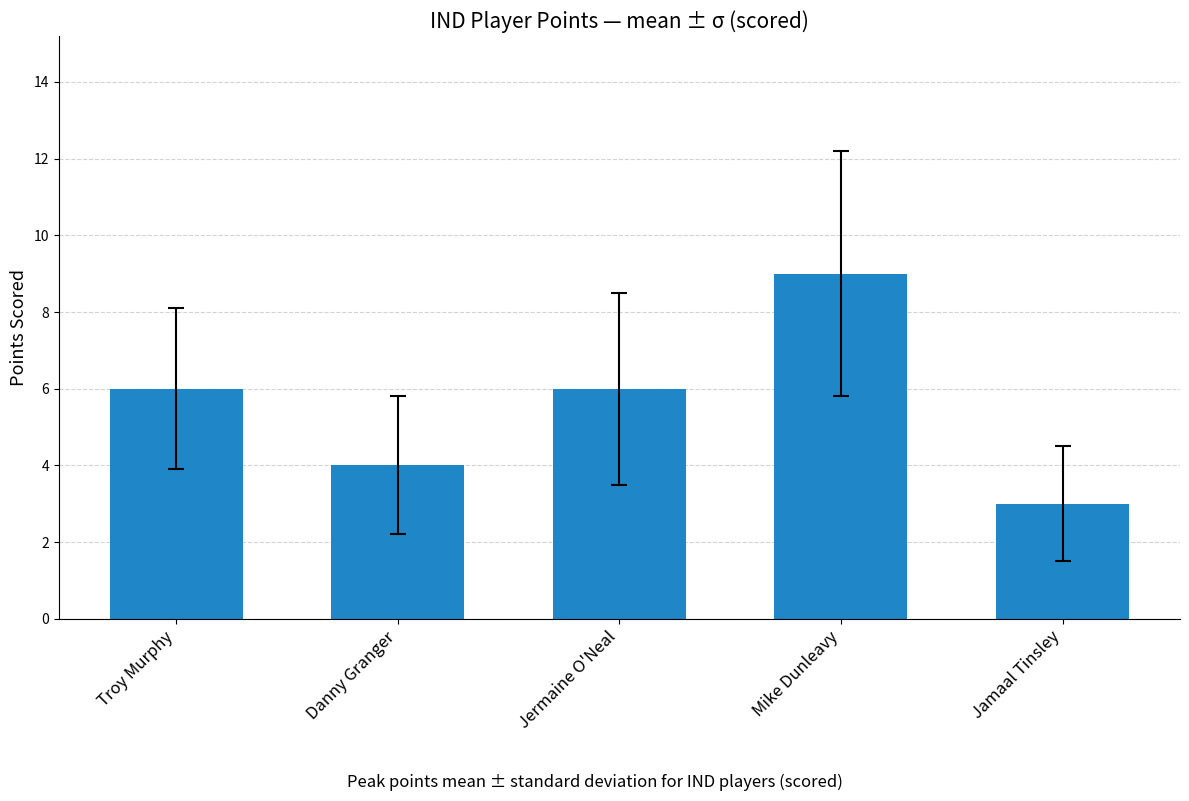

At which category does the chart reach its minimum across all series?

Jamaal Tinsley